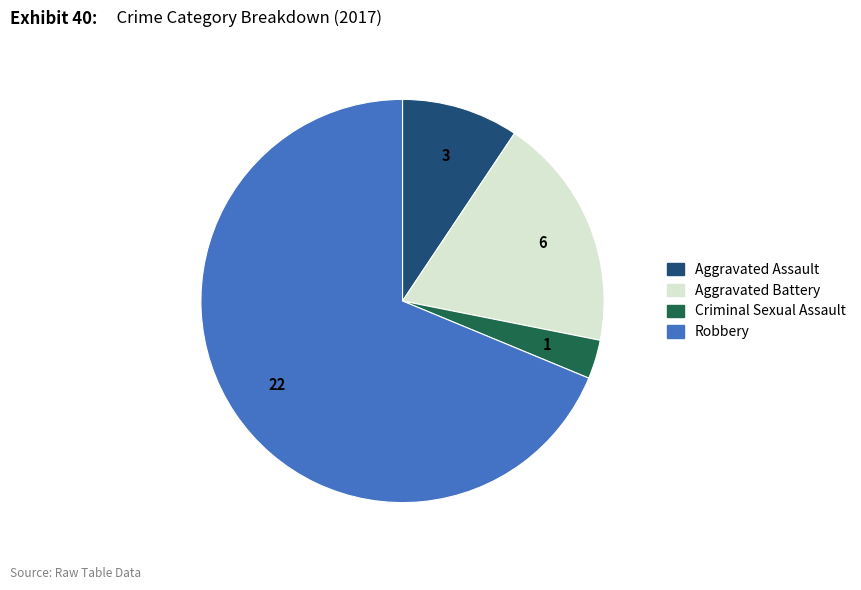

Count the number of slices in the pie.

4